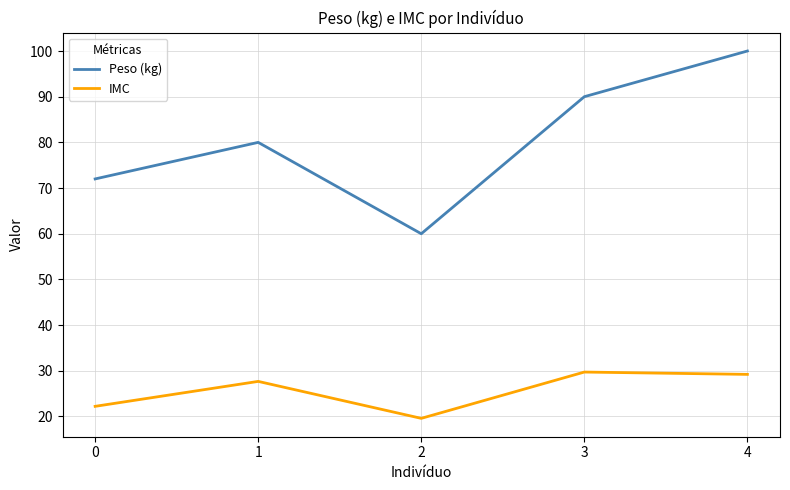

The Peso (kg) series shows 60.0 at 2. True or false?

True